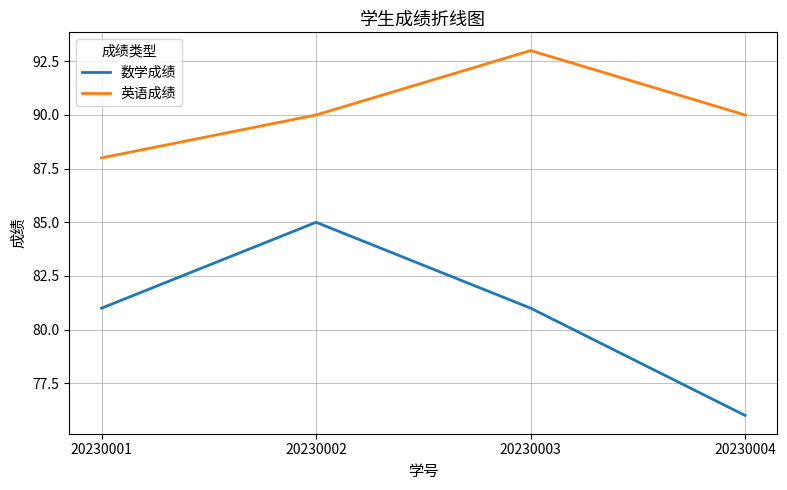

At 20230003, list the series in order from largest to smallest.

英语成绩, 数学成绩